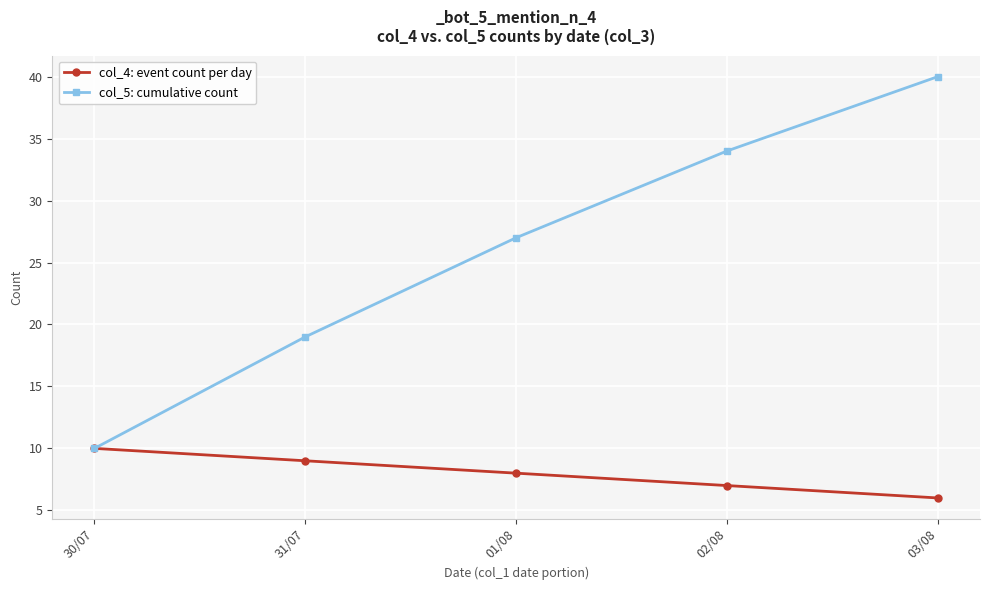

True or false: col_4: event count per day has a value of 10 at 30/07.

True